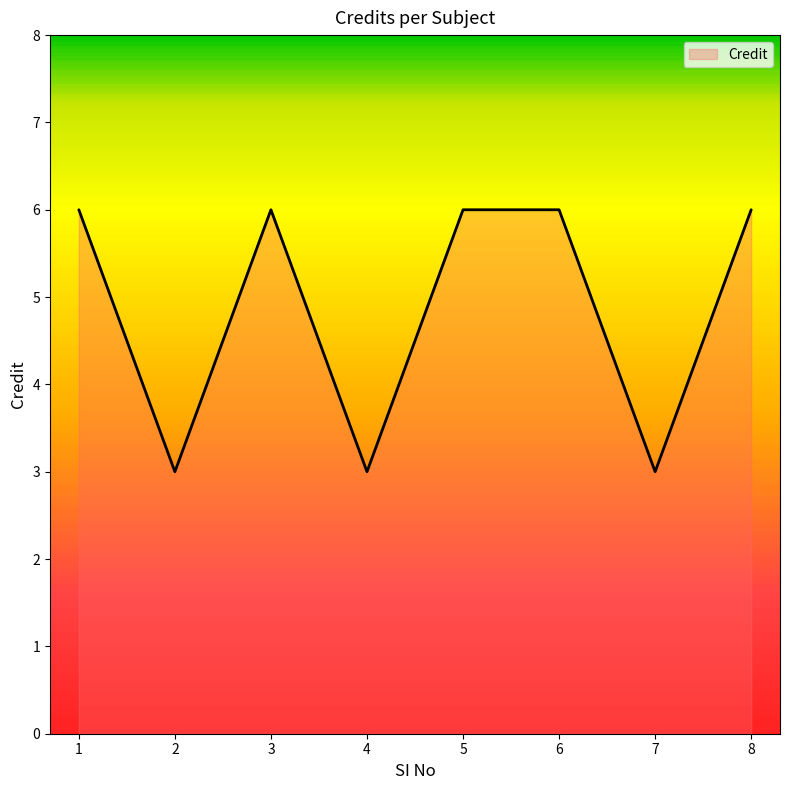

The chart shows a value of 10 at 8. True or false?

False